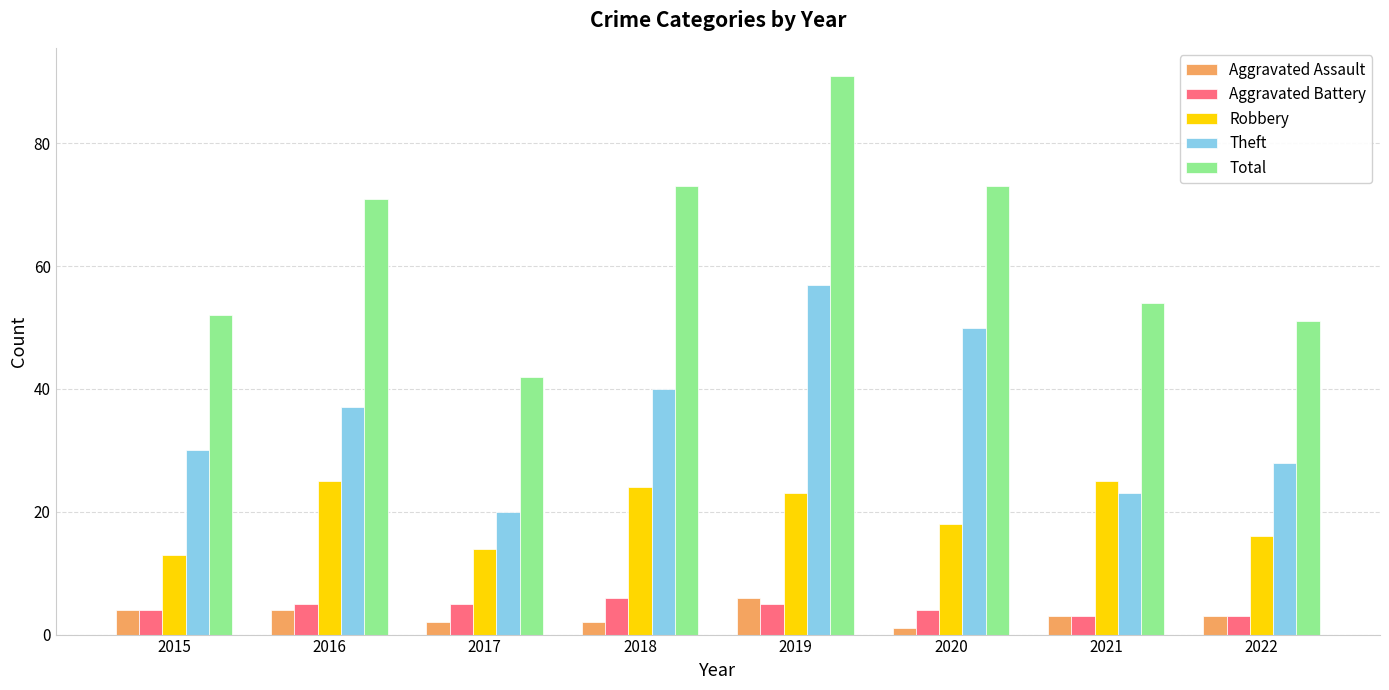

How many data points in Aggravated Battery are less than 5?

4